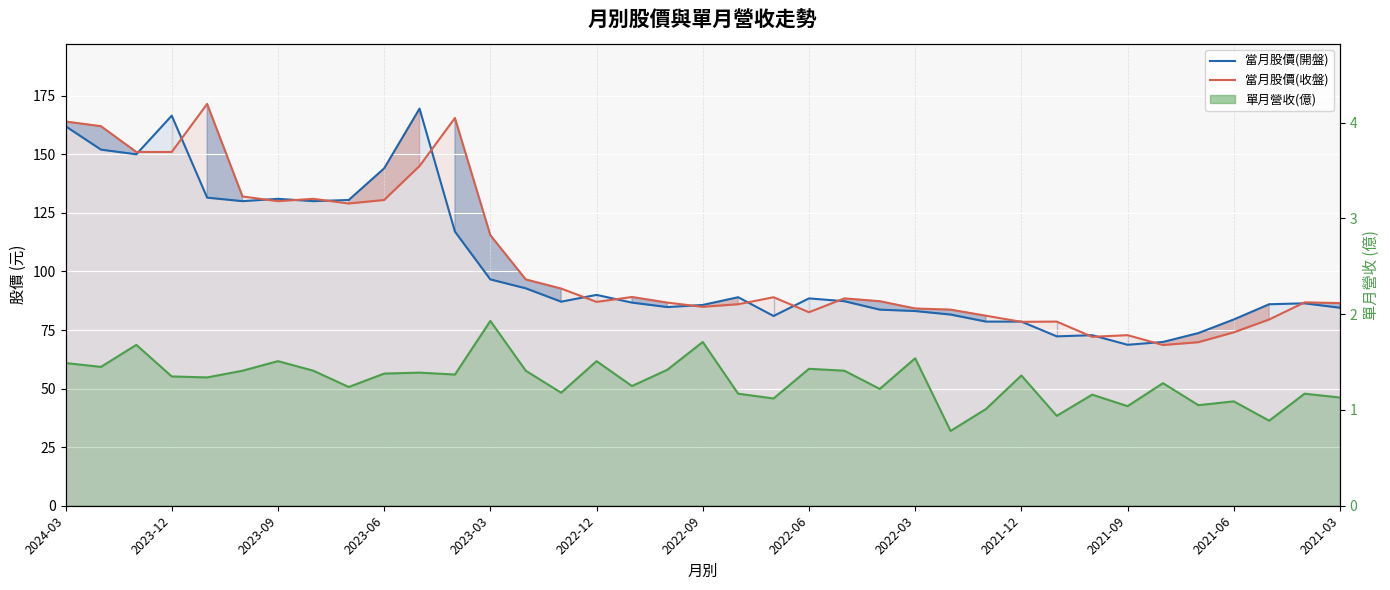

What value does the 當月股價(收盤) series have at 35?

86.8